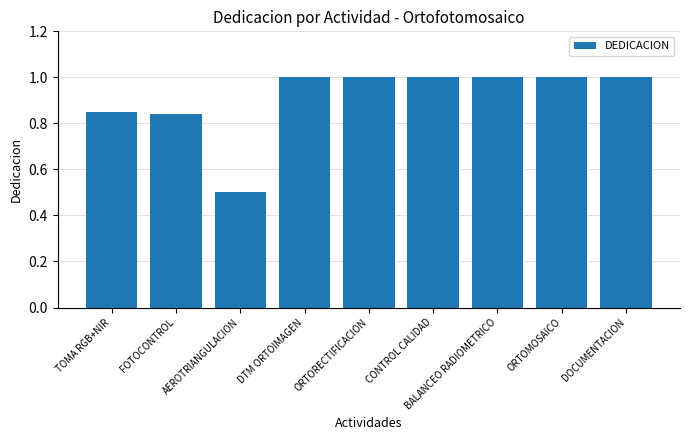

At which label is the value closest to 0?

AEROTRIANGULACION